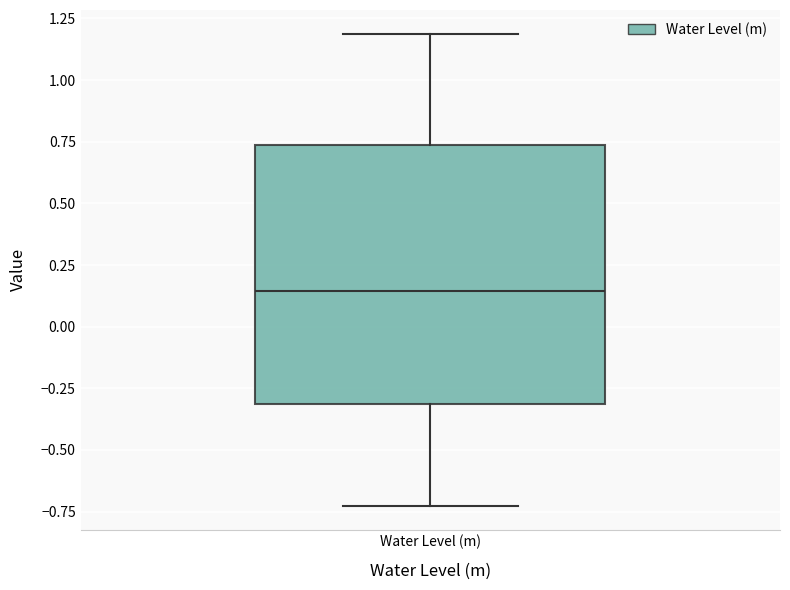

Where does the lower whisker of the box for Water Level (m) end on the y-axis? The values are not printed on the chart, so give them approximately, as read against the axis.

-0.75